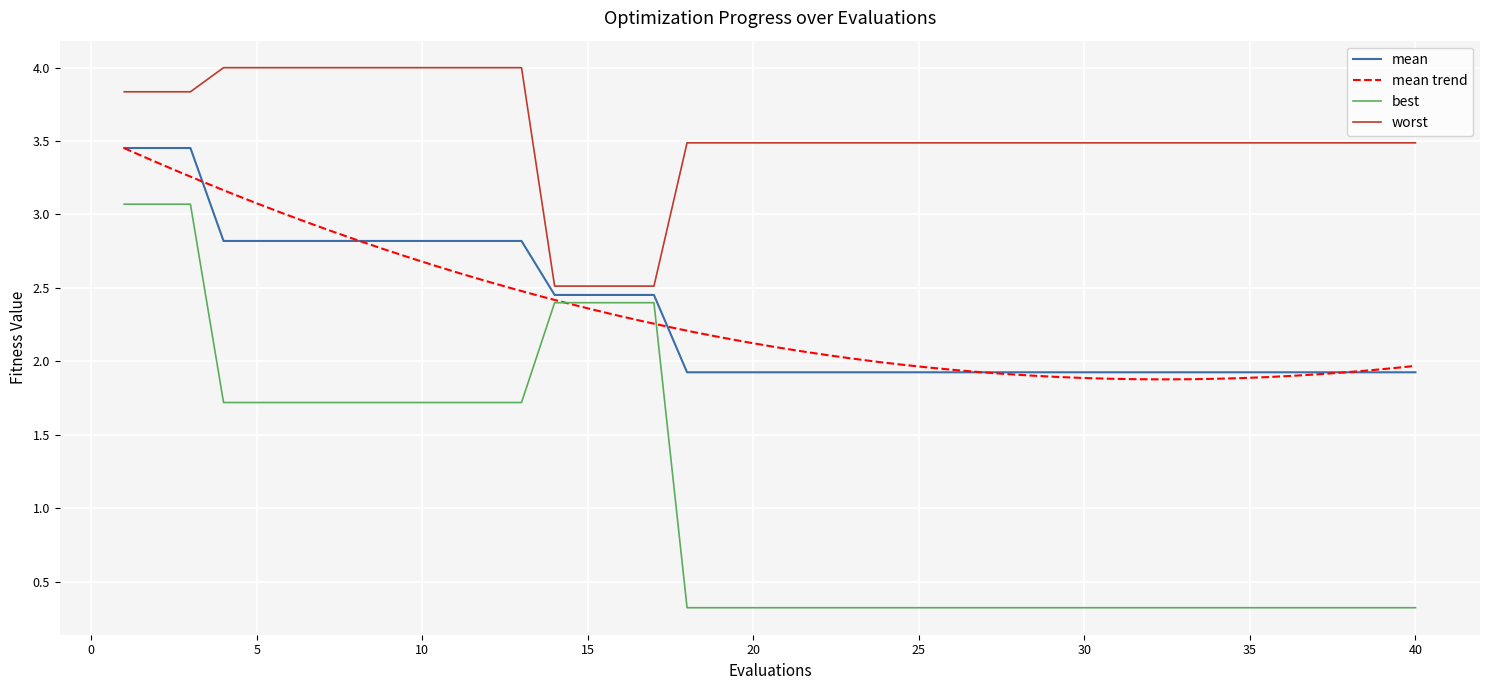

True or false: worst has a value of 7.1 at 10.

False